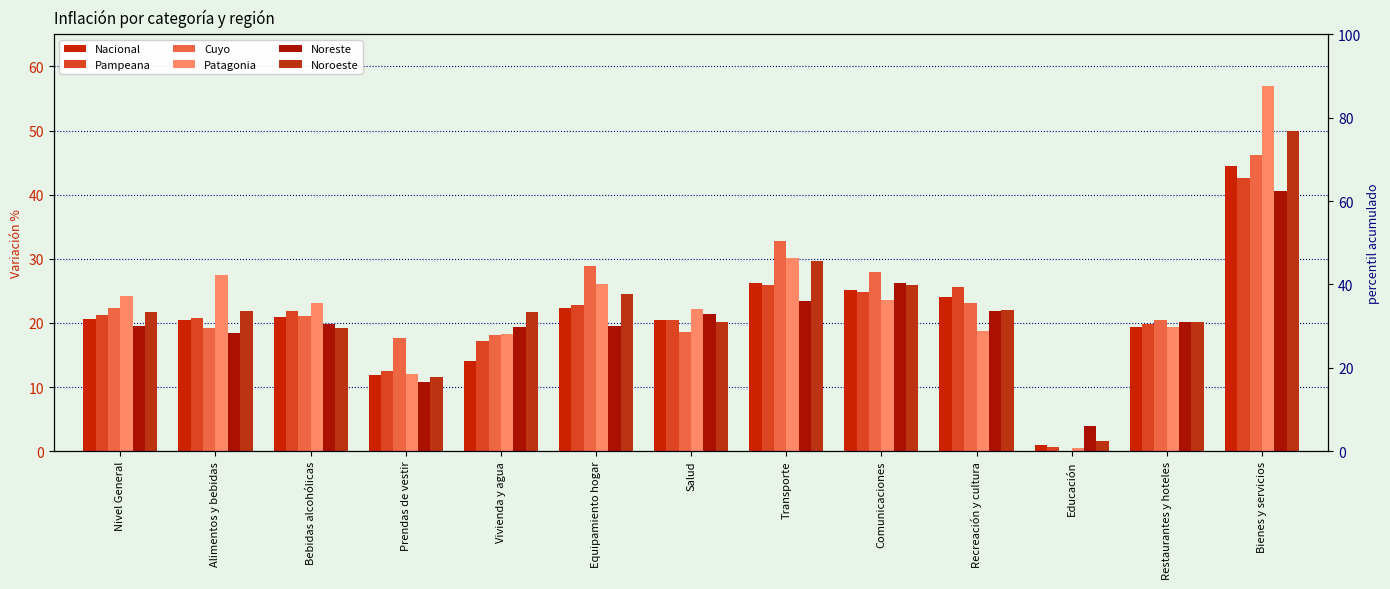

The Patagonia series shows 18.7 at Recreación y cultura. True or false?

True